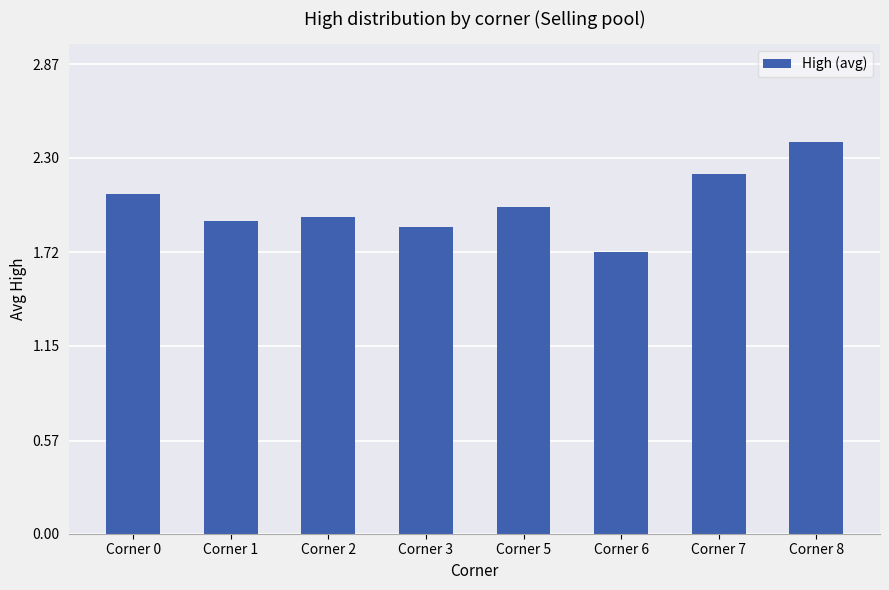

What is the difference between the values at Corner 0 and Corner 5?

0.1